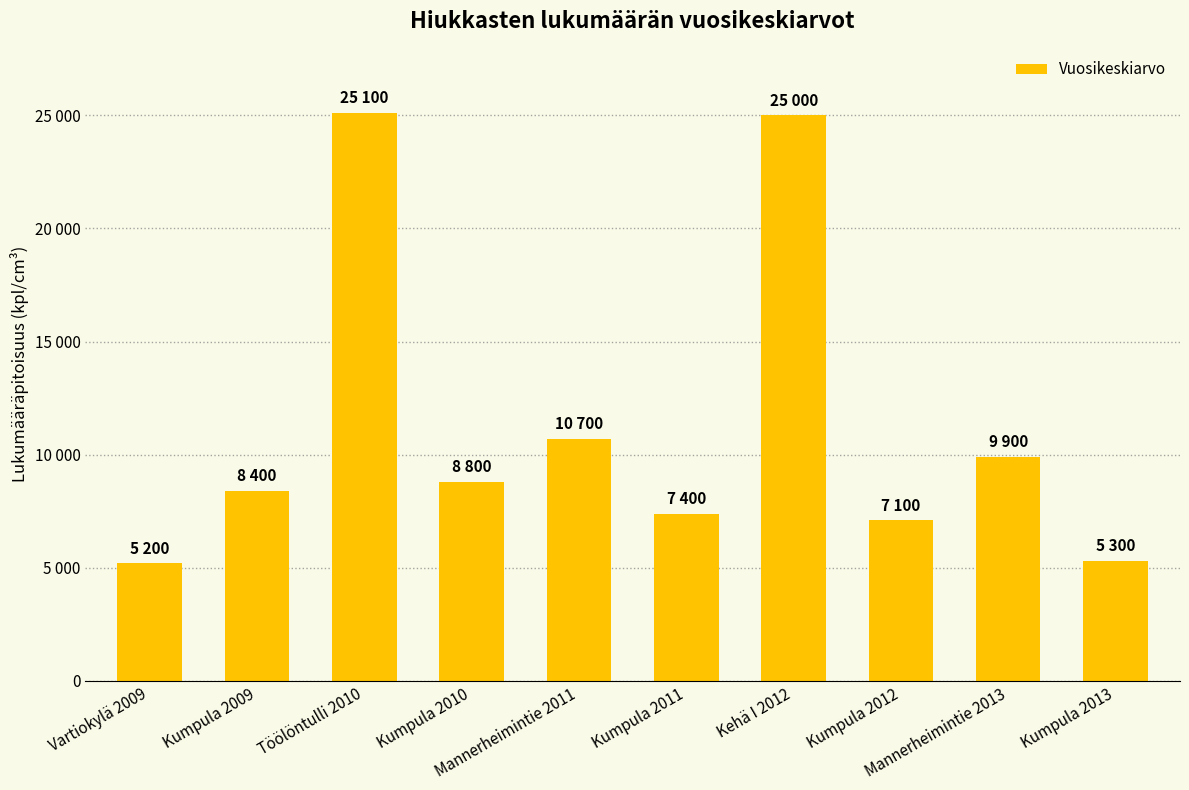

Reading left to right, what are all the values shown in this chart?

Vartiokylä 2009=5200	Kumpula 2009=8400	Töölöntulli 2010=25100	Kumpula 2010=8800	Mannerheimintie 2011=10700	Kumpula 2011=7400	Kehä I 2012=25000	Kumpula 2012=7100	Mannerheimintie 2013=9900	Kumpula 2013=5300